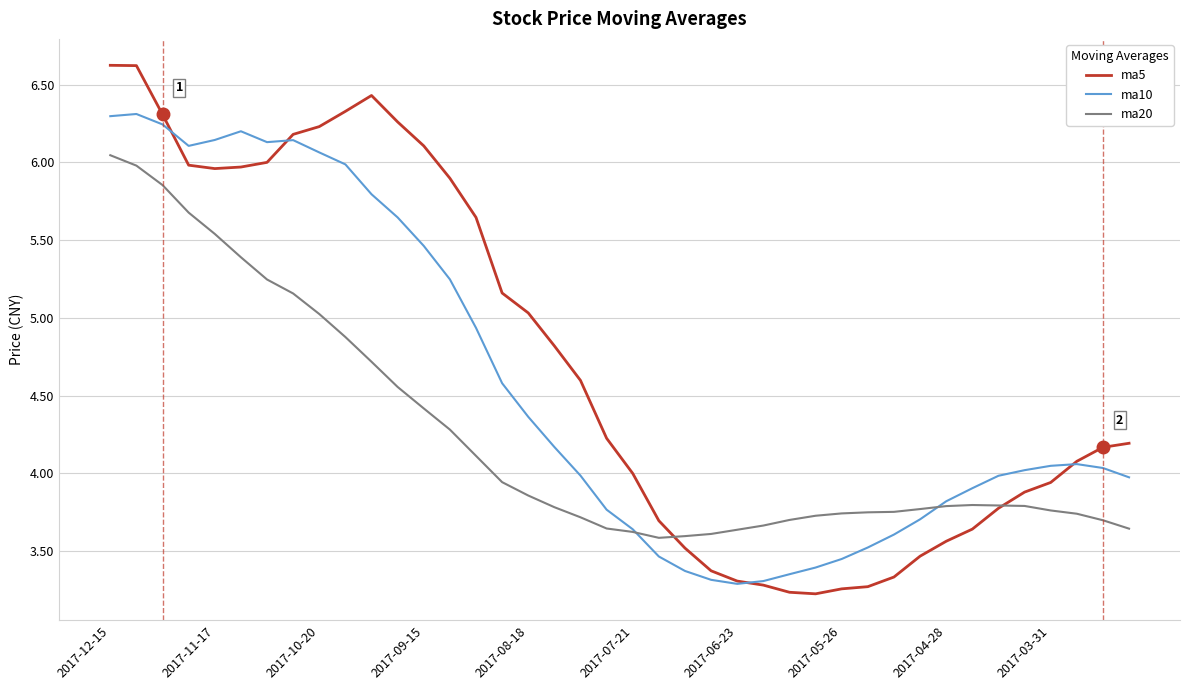

What is the smallest value displayed?

3.2